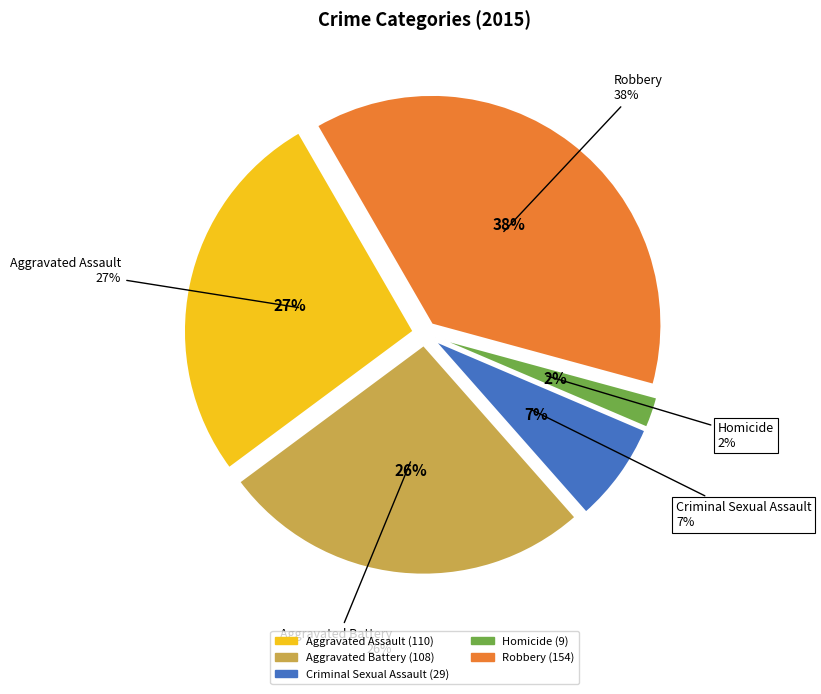

To the nearest percent, what is the average slice percentage?

20%